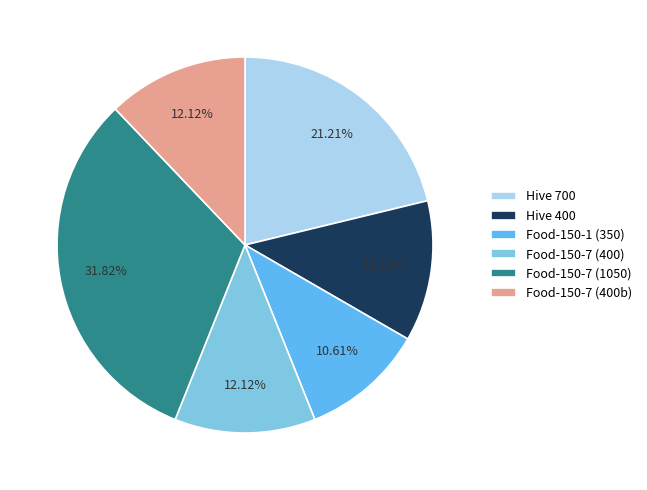

Combined, do Food-150-7 (400) and Food-150-1 (350) account for over 50%?

No